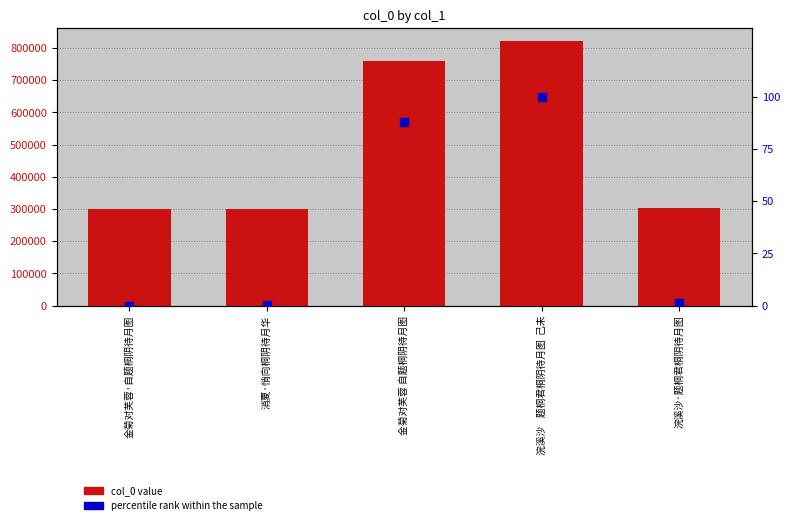

Which series has the largest total across all categories?

col_0